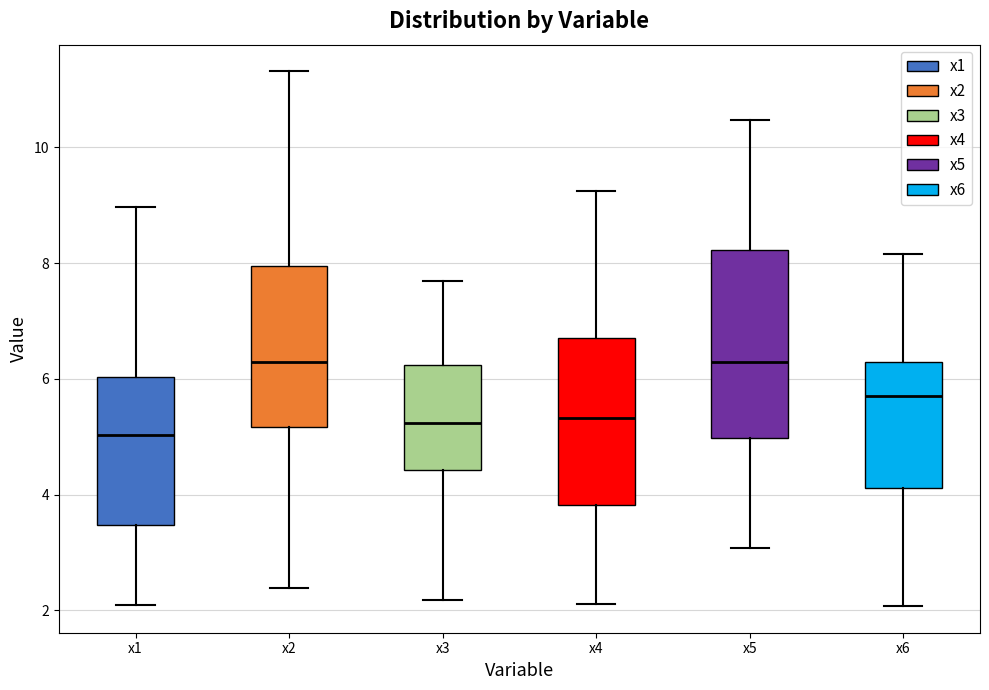

Reading left to right, transcribe this box plot: for each box, give where its median line is, the range the box spans, and where its two whiskers end, as read against the y-axis. The values are not printed on the chart, so give them approximately, as read against the axis.

x1: median 5.0, box 3.4 to 6.0, whiskers 2.0 to 9.0
x2: median 6.2, box 5.2 to 8.0, whiskers 2.4 to 11.4
x3: median 5.2, box 4.4 to 6.2, whiskers 2.2 to 7.6
x4: median 5.4, box 3.8 to 6.8, whiskers 2.2 to 9.2
x5: median 6.2, box 5.0 to 8.2, whiskers 3.0 to 10.4
x6: median 5.8, box 4.2 to 6.2, whiskers 2.0 to 8.2